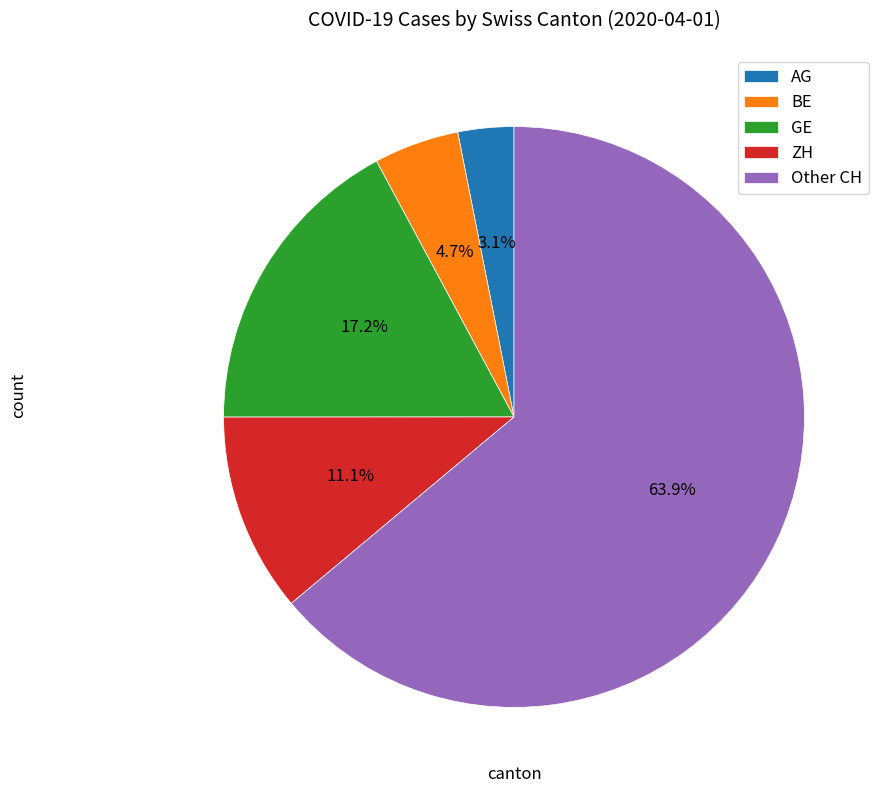

Does Other CH account for over 50% of the chart?

Yes